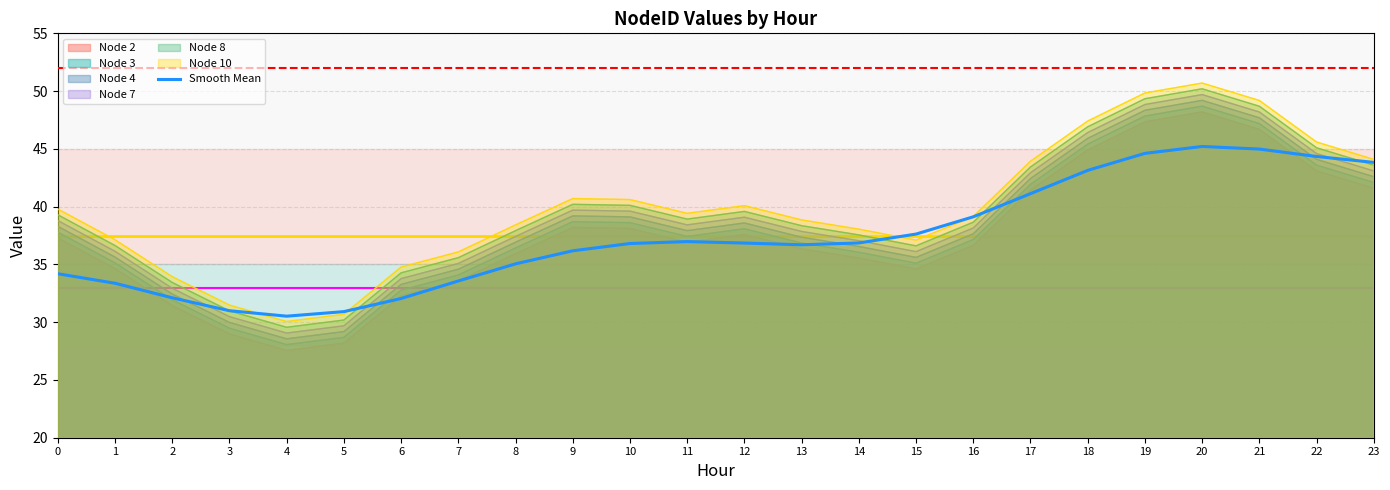

What is the minimum value shown in the chart?

27.6